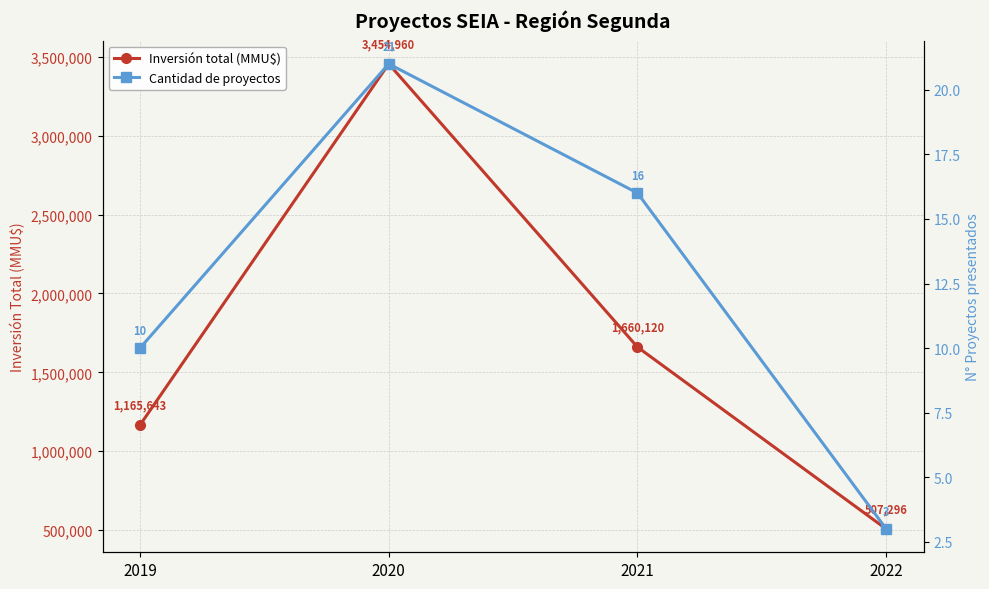

In Cantidad de proyectos, how many points are higher than both neighbors (excluding endpoints)?

1